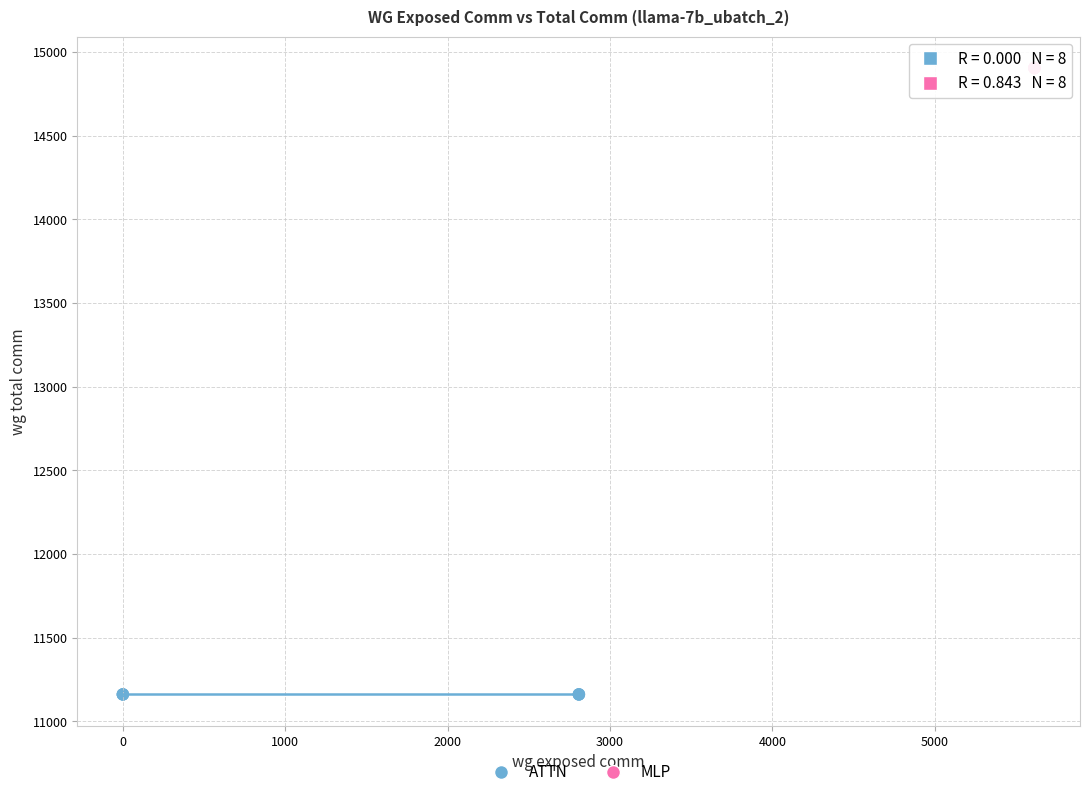

Which series contains the lowest Y value?

ATTN